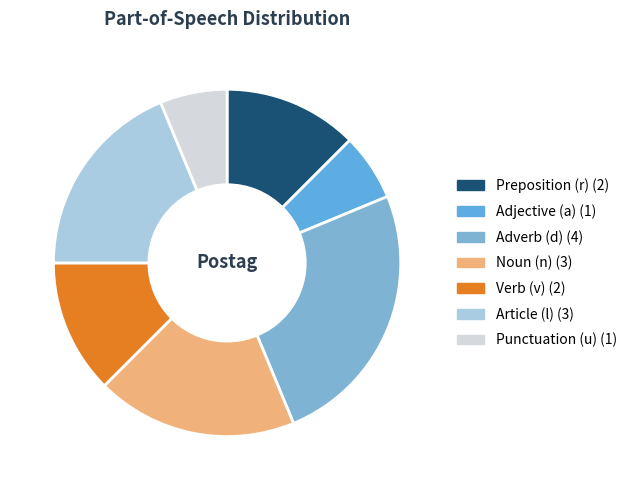

How many slices are in this pie chart?

7